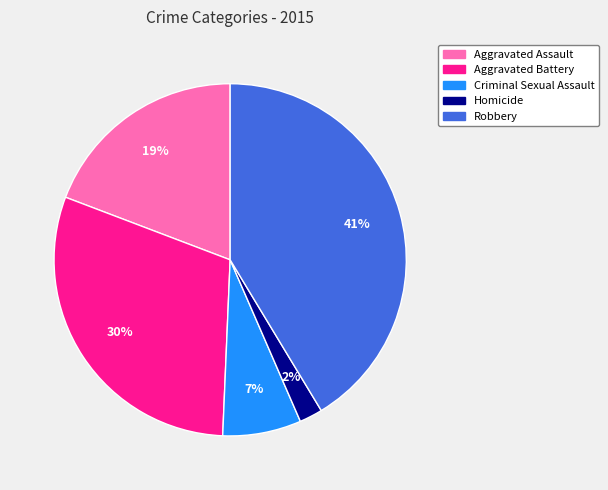

Count the number of slices in the pie.

5